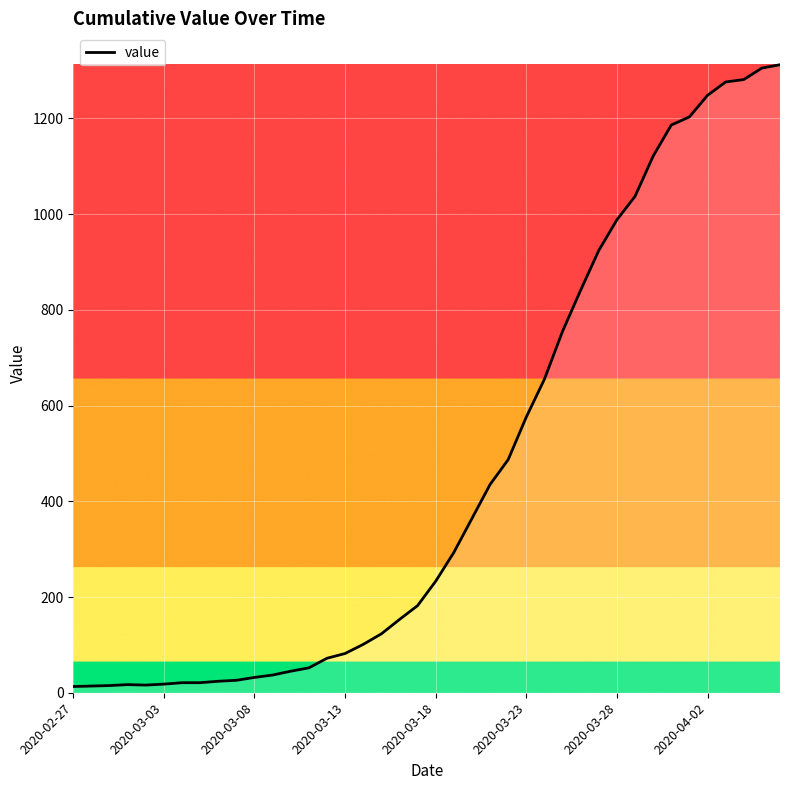

What is the maximum value shown in the chart?

1312